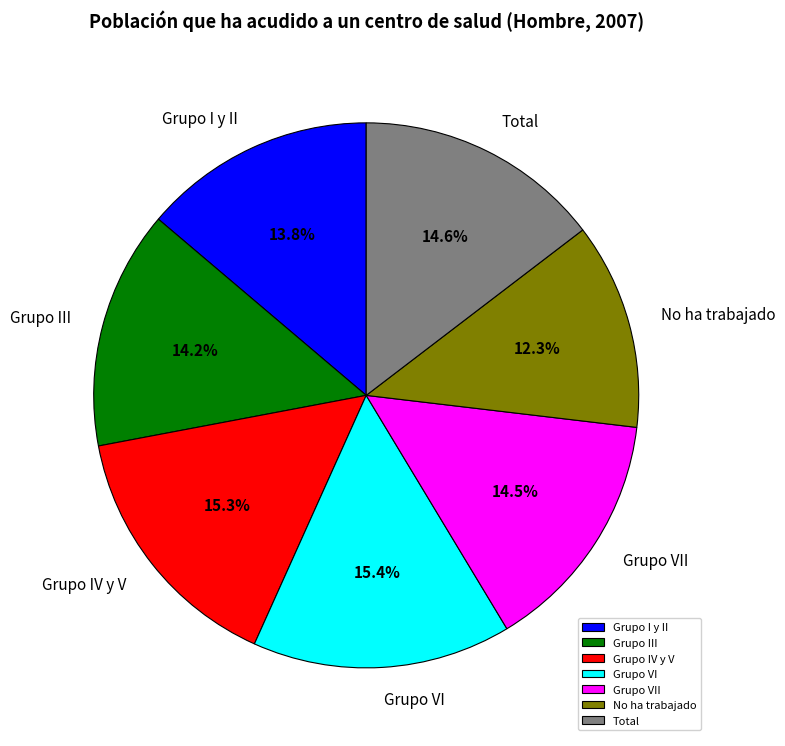

Between Grupo I y II and Grupo VI, which is larger?

Grupo VI